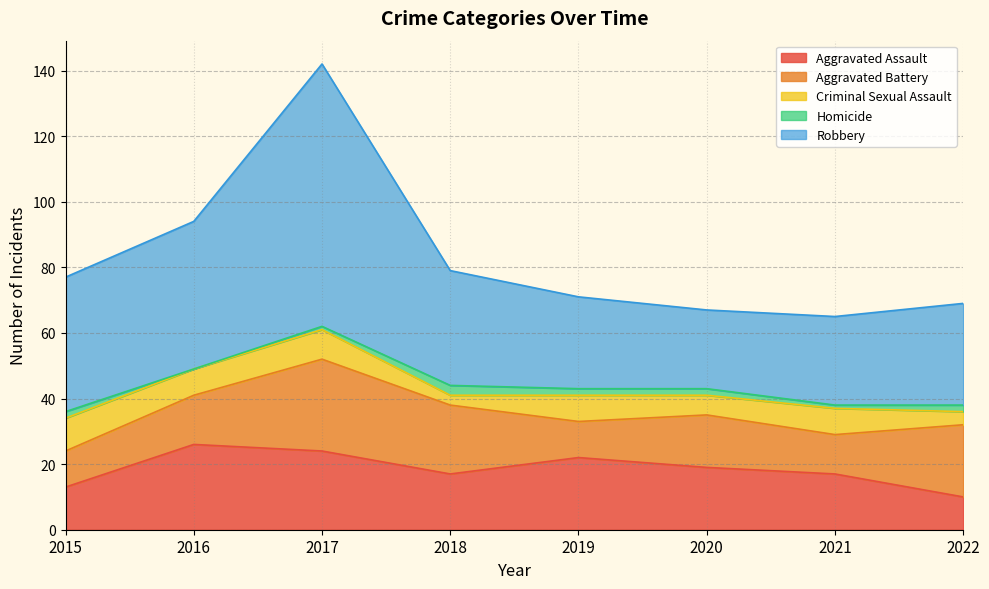

What is the maximum value for Aggravated Assault?

26